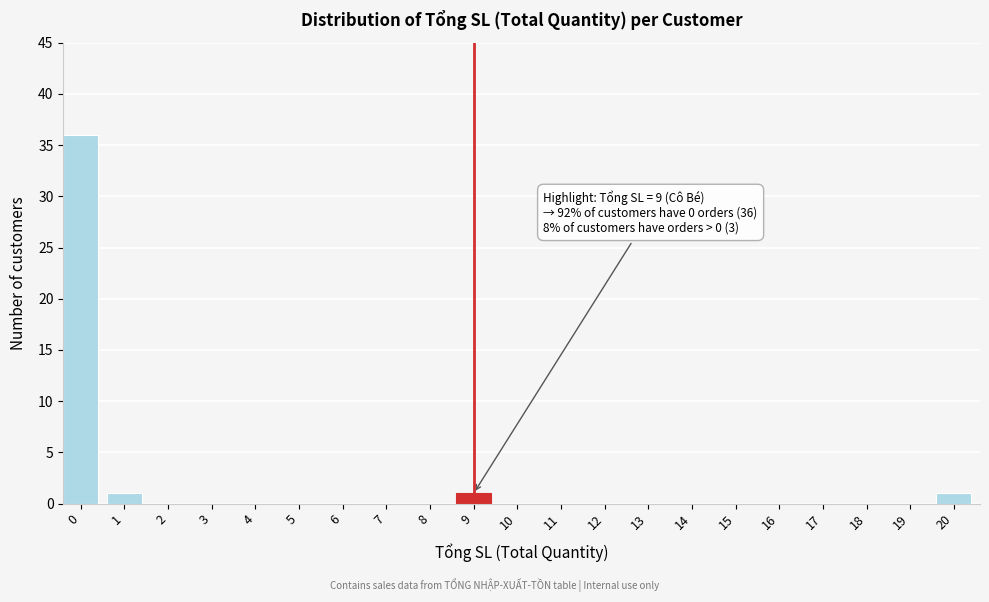

Reading right to left, what are all the values shown in this chart?

20=1	19=0	18=0	17=0	16=0	15=0	14=0	13=0	12=0	11=0	10=0	9=1	8=0	7=0	6=0	5=0	4=0	3=0	2=0	1=1	0=36